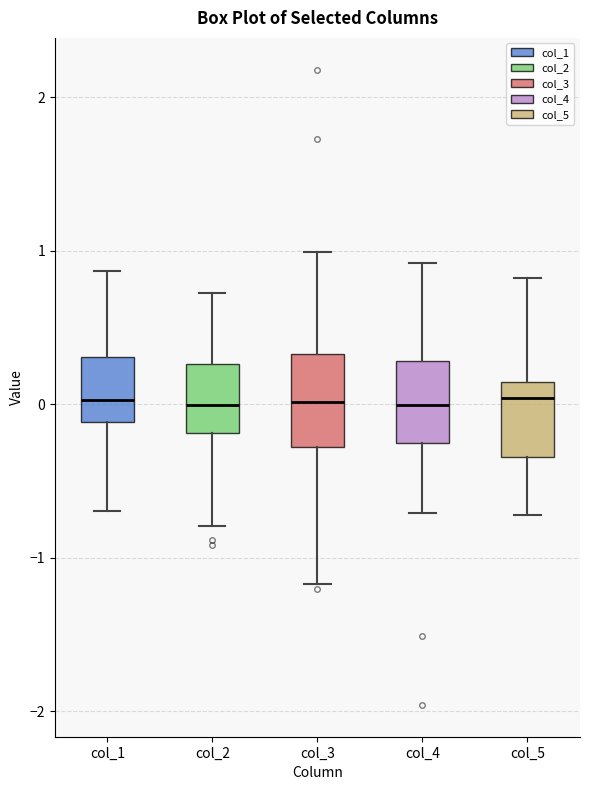

Reading left to right, transcribe this box plot: for each box, give where its median line is, the range the box spans, and where its two whiskers end, as read against the y-axis. The values are not printed on the chart, so give them approximately, as read against the axis.

col_1: median 0.0, box -0.1 to 0.3, whiskers -0.7 to 0.9
col_2: median 0.0, box -0.2 to 0.3, whiskers -0.8 to 0.7
col_3: median 0.0, box -0.3 to 0.3, whiskers -1.2 to 1.0
col_4: median 0.0, box -0.3 to 0.3, whiskers -0.7 to 0.9
col_5: median 0.0, box -0.3 to 0.1, whiskers -0.7 to 0.8